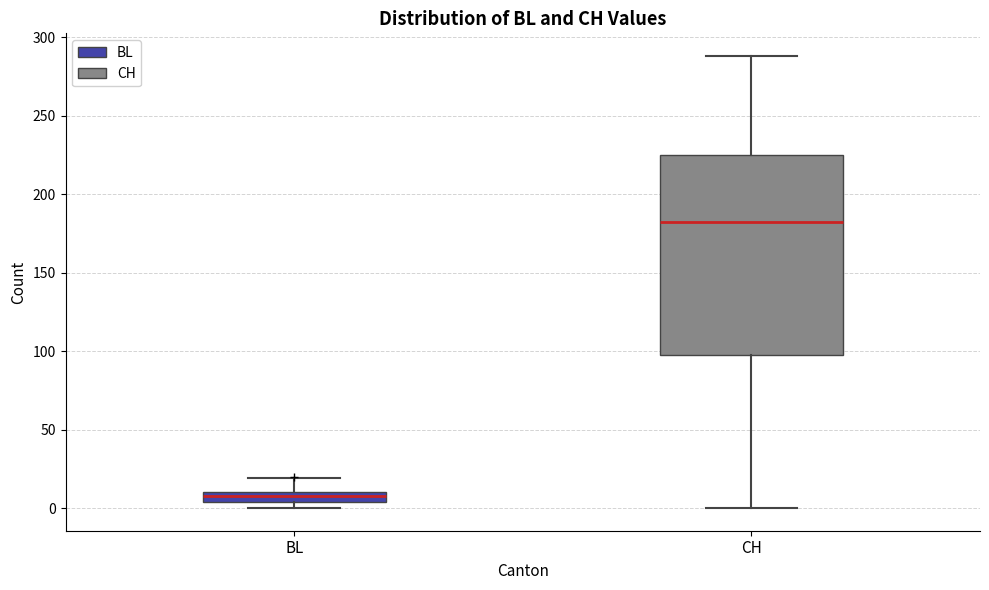

Where is the lower edge of the box for CH on the y-axis? The values are not printed on the chart, so give them approximately, as read against the axis.

100